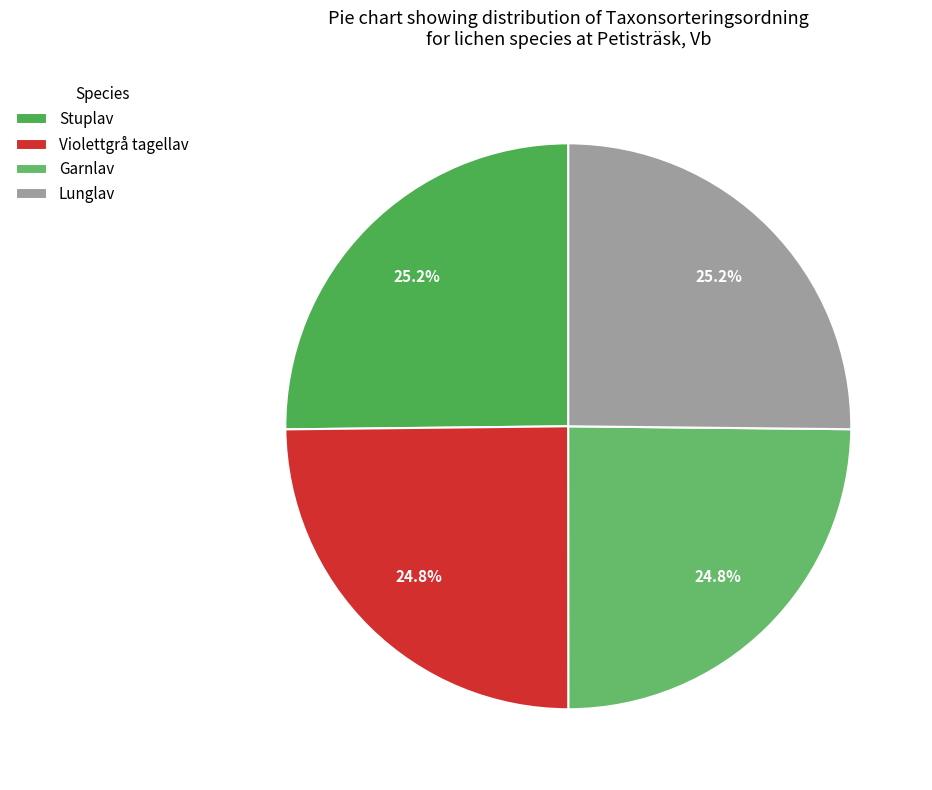

What is the largest slice in the pie chart?

Stuplav